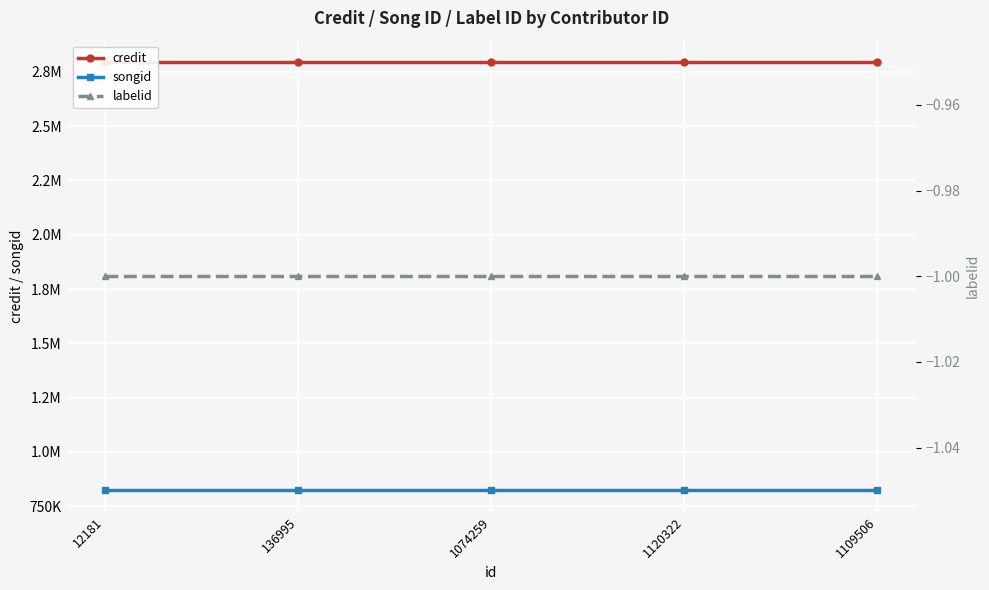

True or false: labelid has a value of -1 at 12181.

True